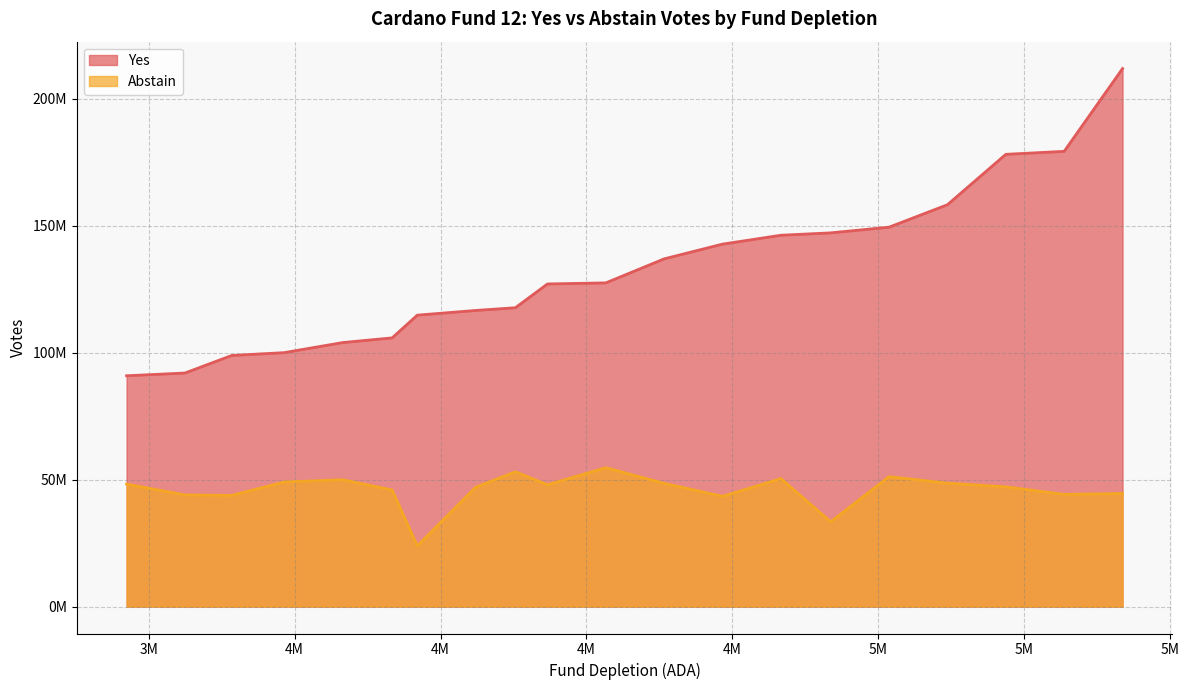

Rank the series at 5018400 from lowest to highest value.

Abstain, Yes